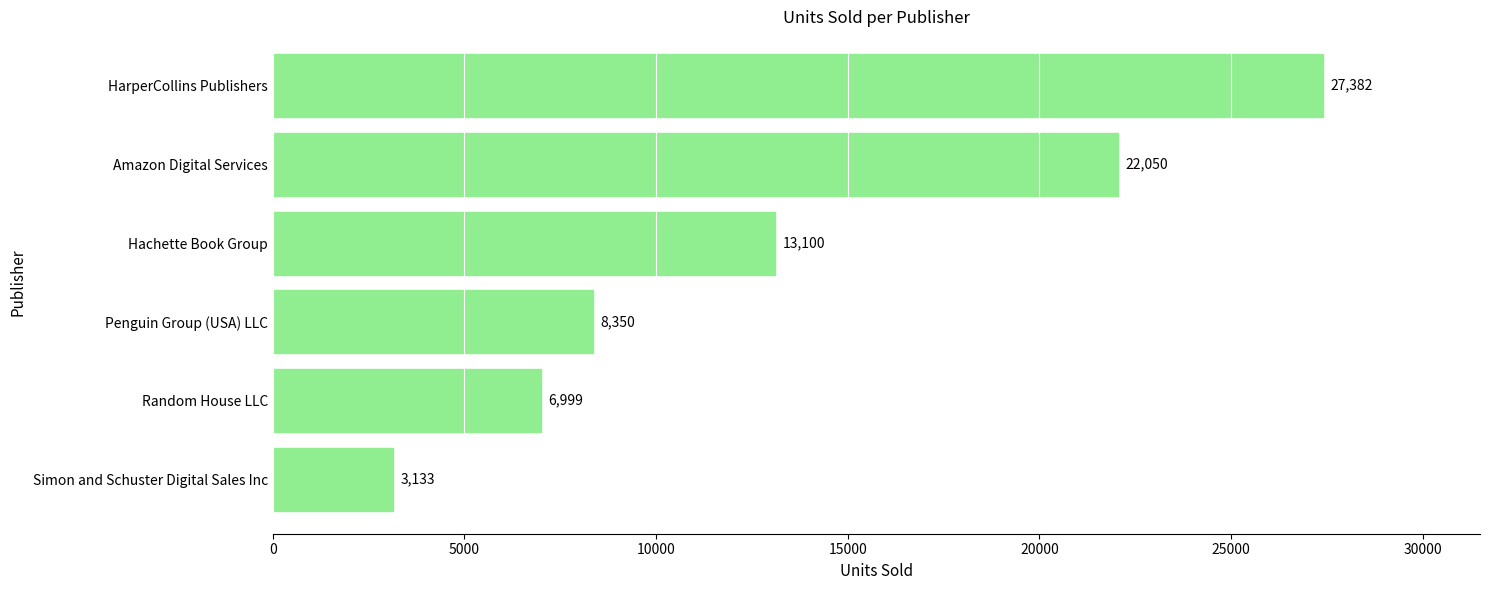

What is the ratio of the value at Hachette Book Group to the value at Penguin Group (USA) LLC?

1.6